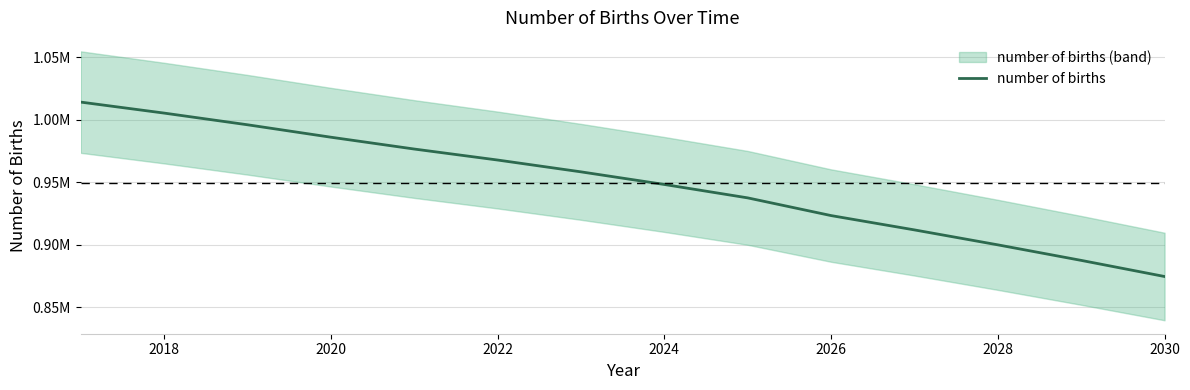

Count the number of values greater than 958408.

7